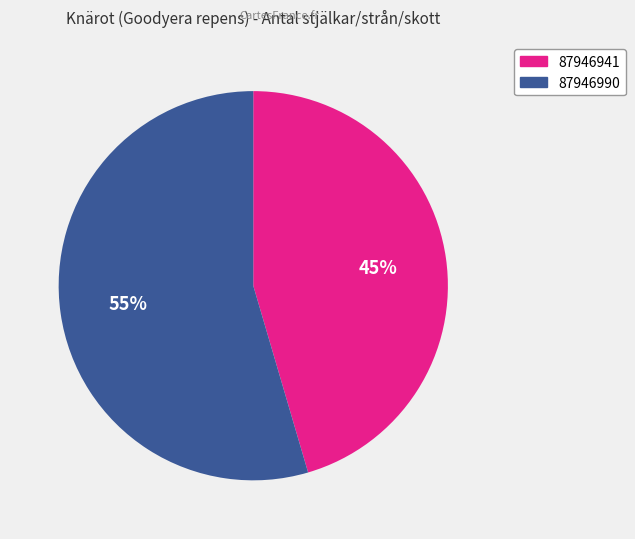

Do 87946941 and 87946990 together represent more than half of the pie?

Yes